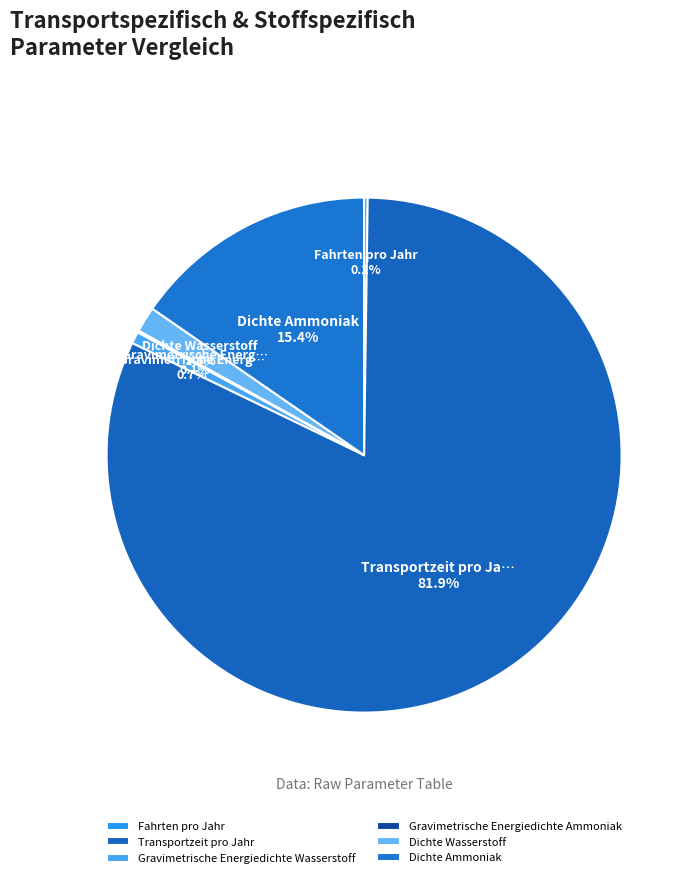

Count the number of slices in the pie.

6